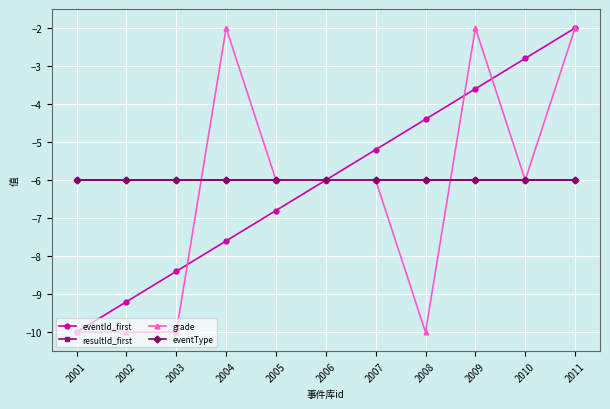

Is this an area chart (filled region under the line)?

No